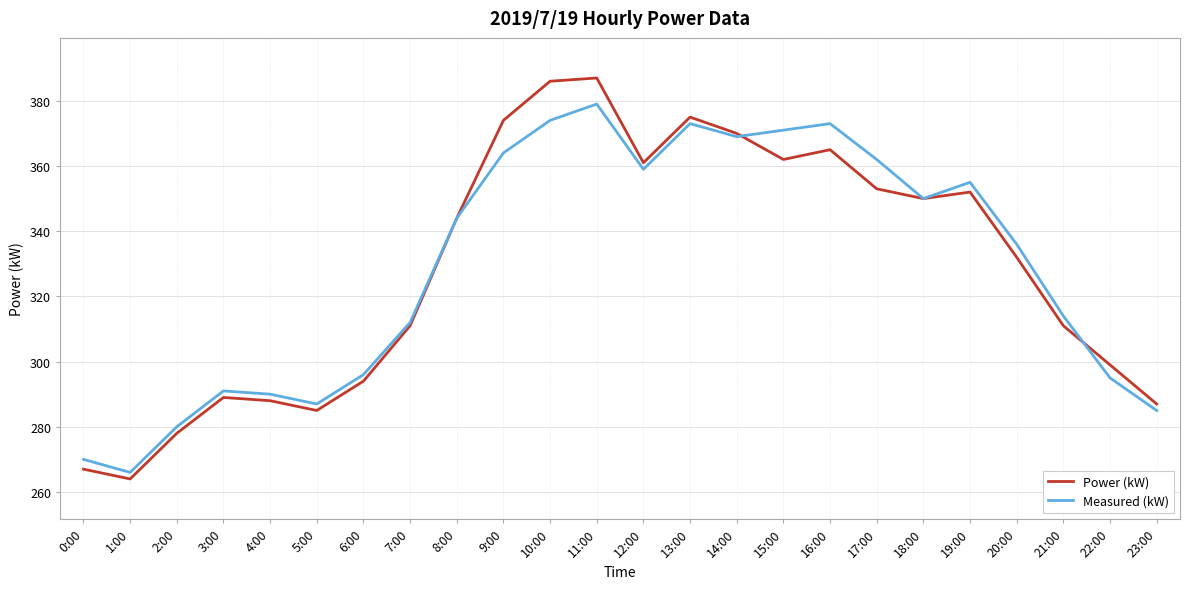

What is the average value of the Measured (kW) series?

329